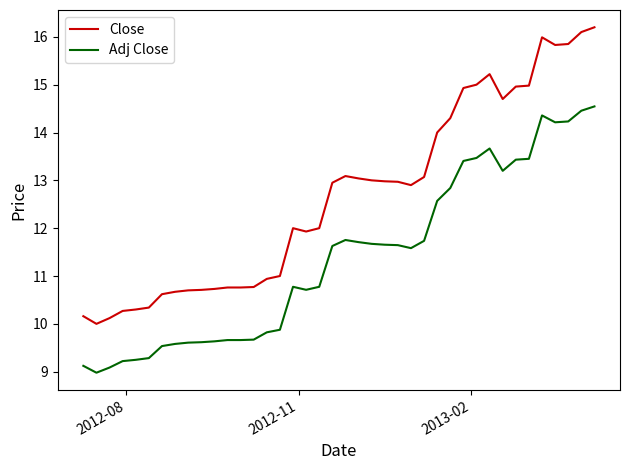

How many lines are shown in the chart?

2